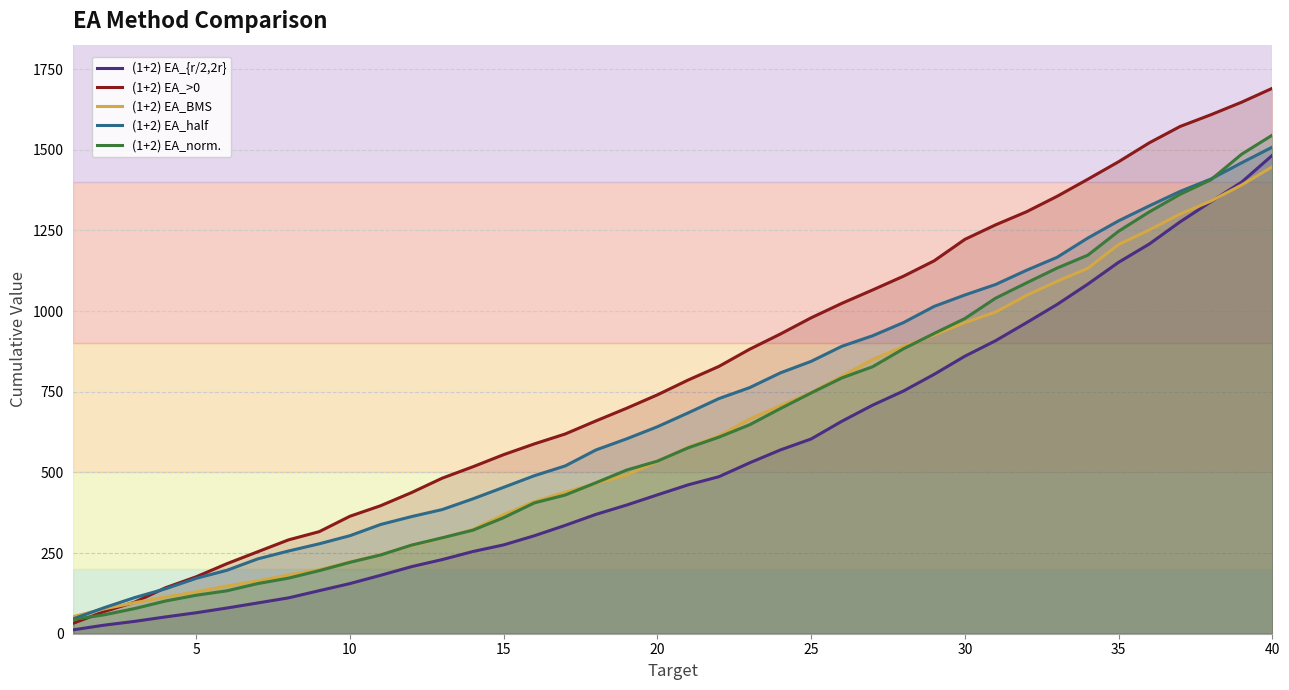

The value of (1+2) EA_>0 at 30 is 1222.2. True or false?

True